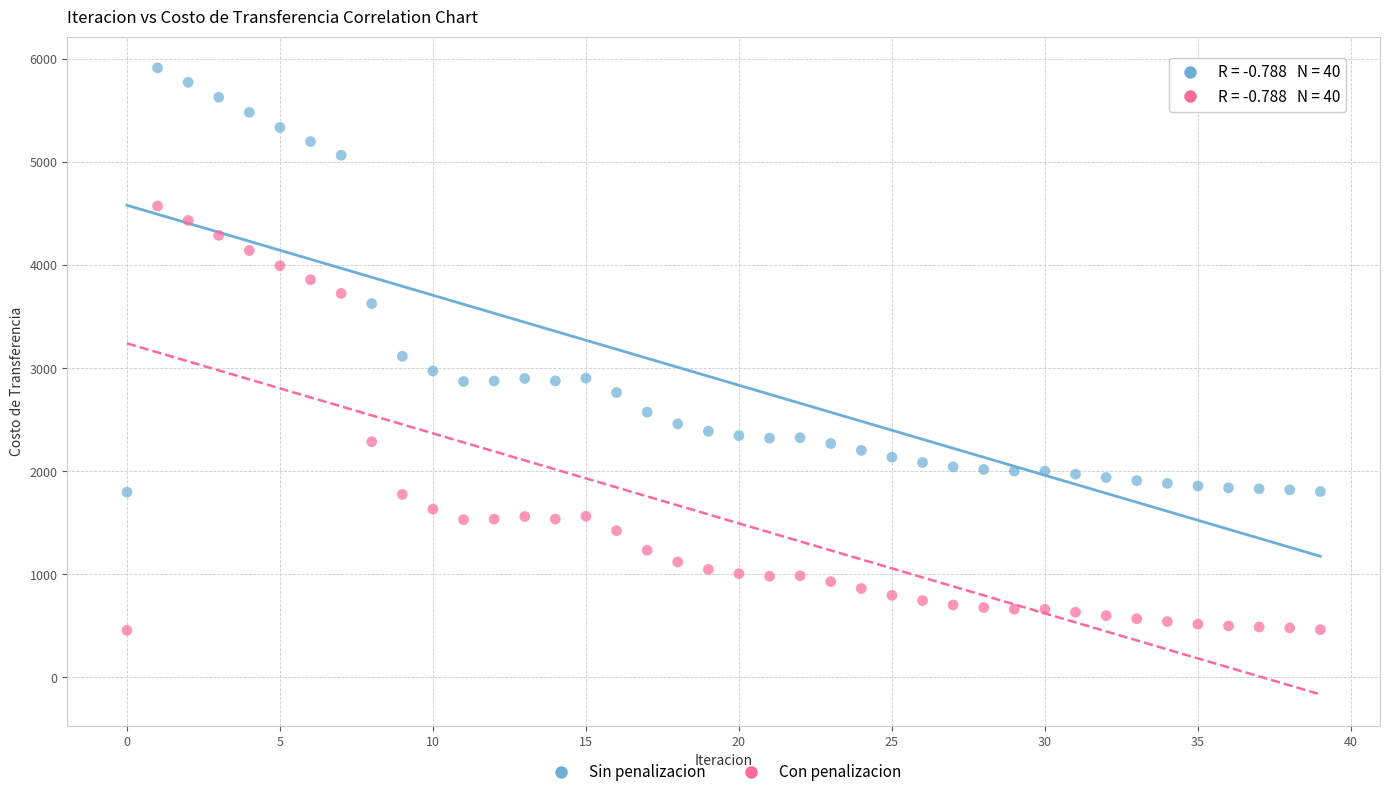

Across all data points, what is the range of Y values (max minus min)?

5455.5